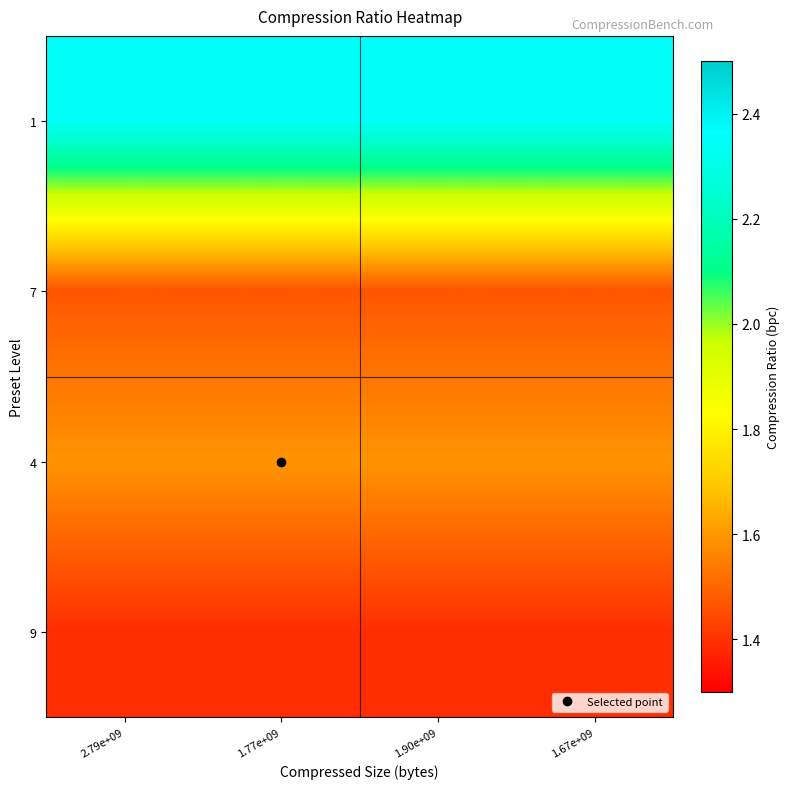

At which category is the sum across all series the highest?

2.79e+09